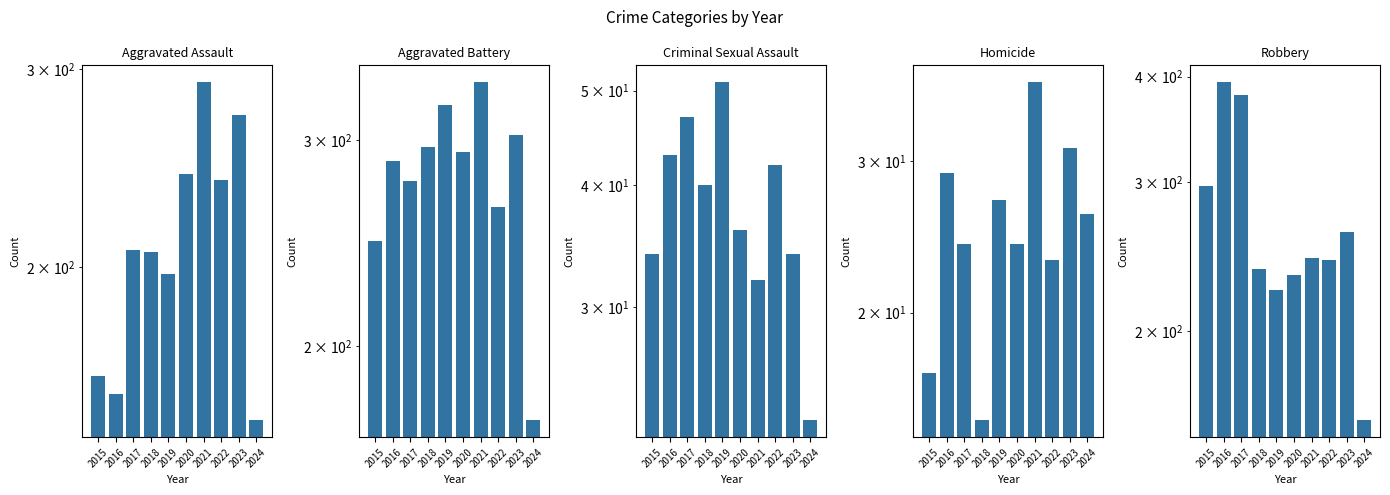

What is the value of the Aggravated Battery bar at the 4th from the left?

296